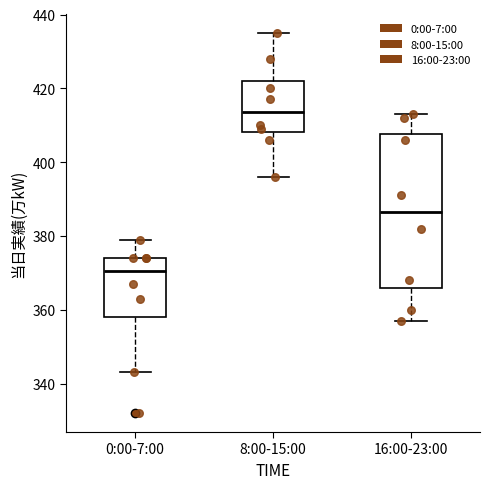

Reading left to right, read every box against the y-axis: the position of its median line, the range the box covers, and the ends of its whiskers. The values are not printed on the chart, so give them approximately, as read against the axis.

0:00-7:00: median 370, box 358 to 374, whiskers 344 to 380
8:00-15:00: median 414, box 408 to 422, whiskers 396 to 436
16:00-23:00: median 386, box 366 to 408, whiskers 358 to 414